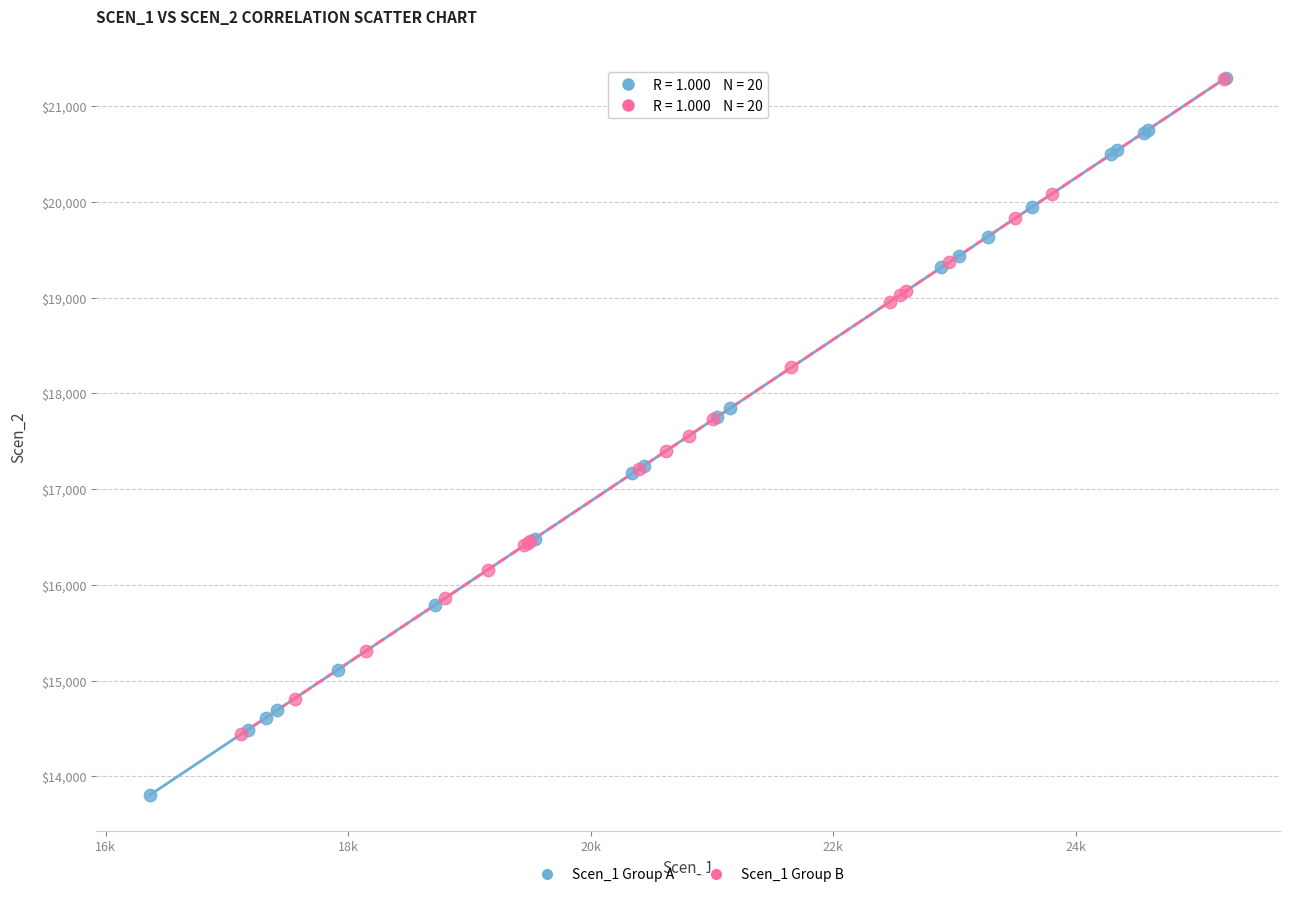

Which series has the largest Y range (max minus min)?

Scen_1 Group A